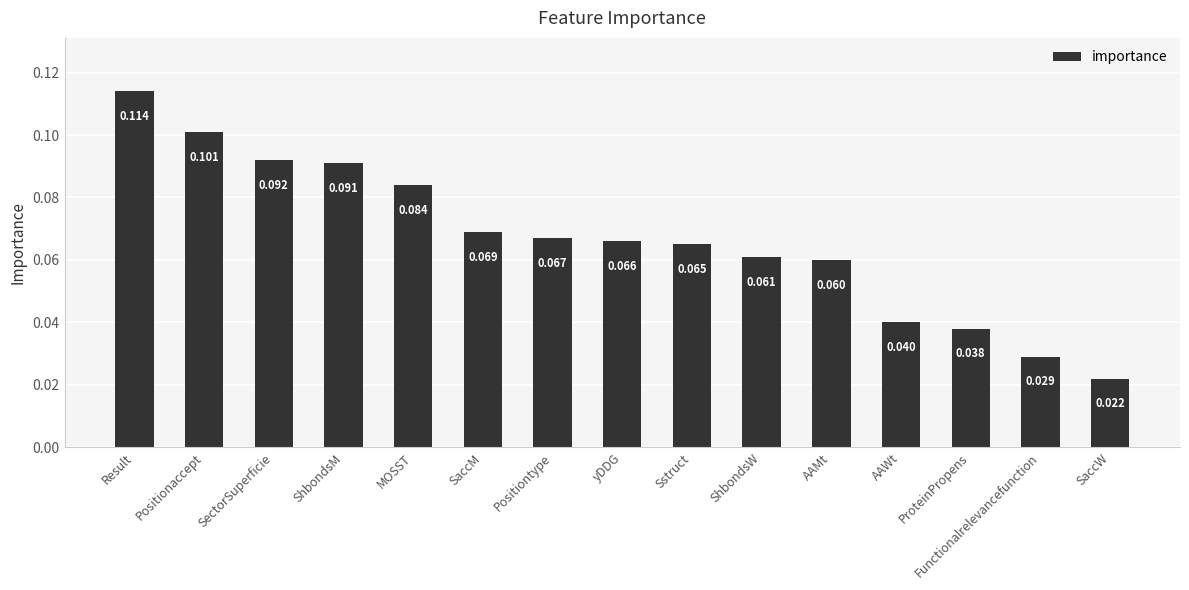

At which category does the chart reach its minimum across all series?

SaccW